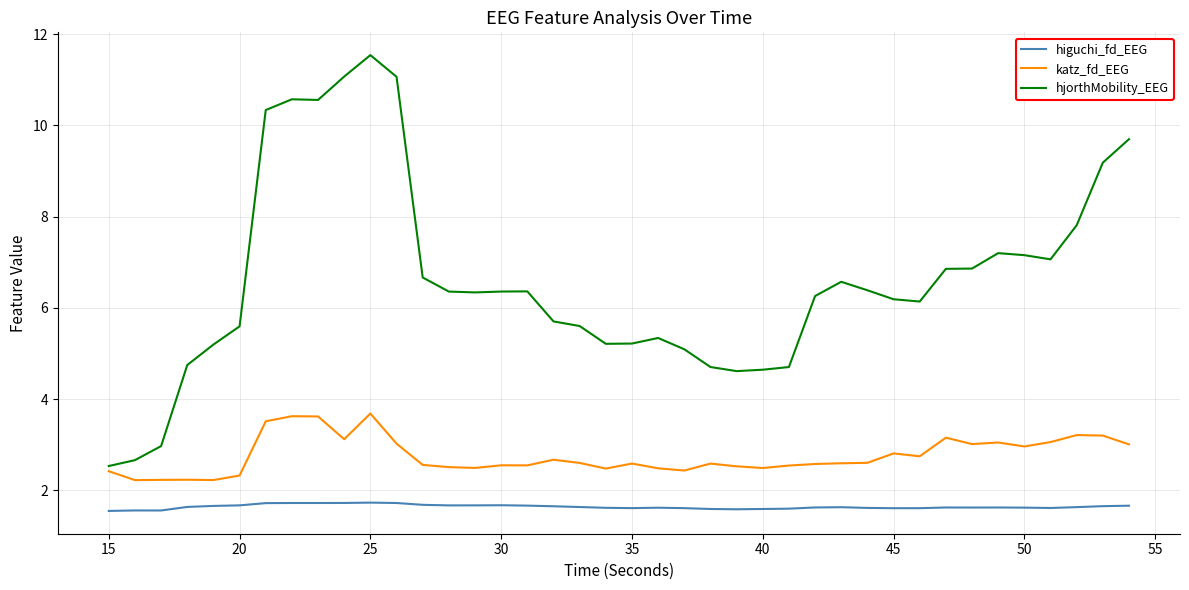

What is the maximum value for katz_fd_EEG?

3.7